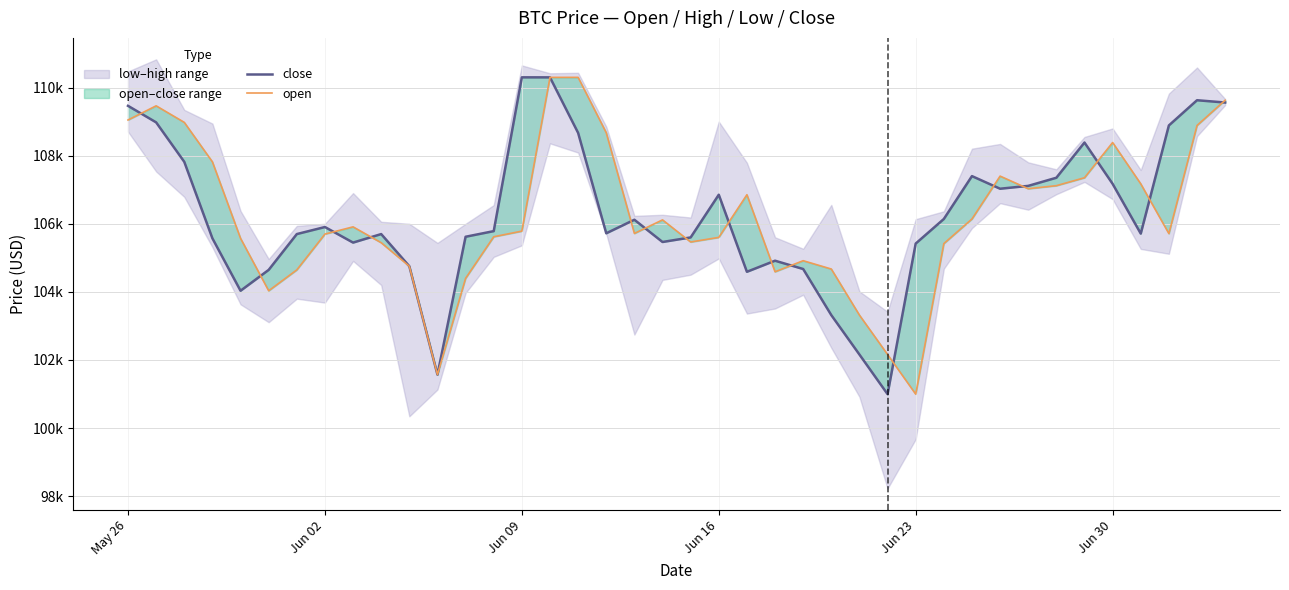

What is the highest value of the close series?

110301.1